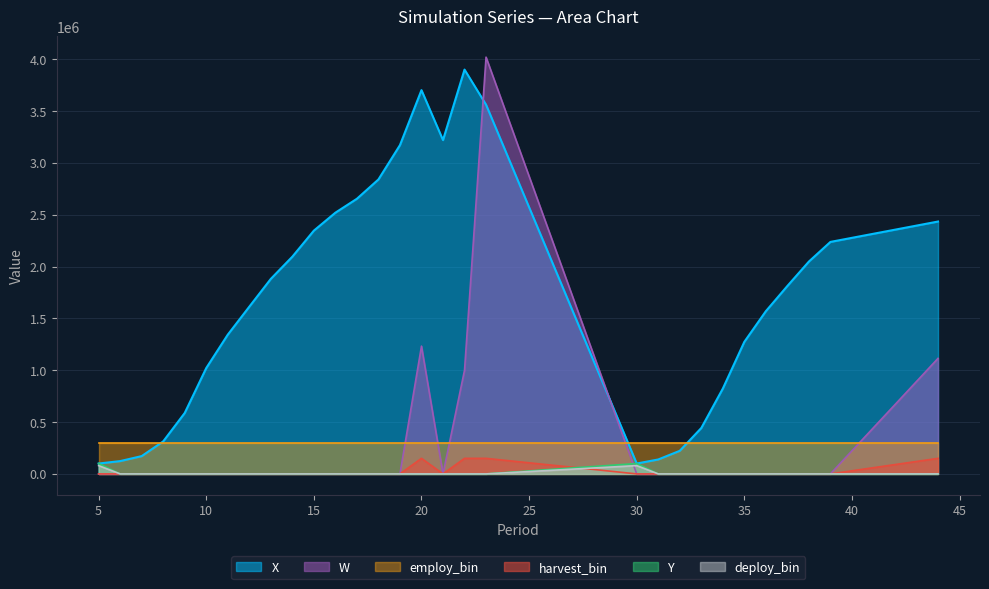

After their last crossing, which series has the higher values: W or employ_bin?

W